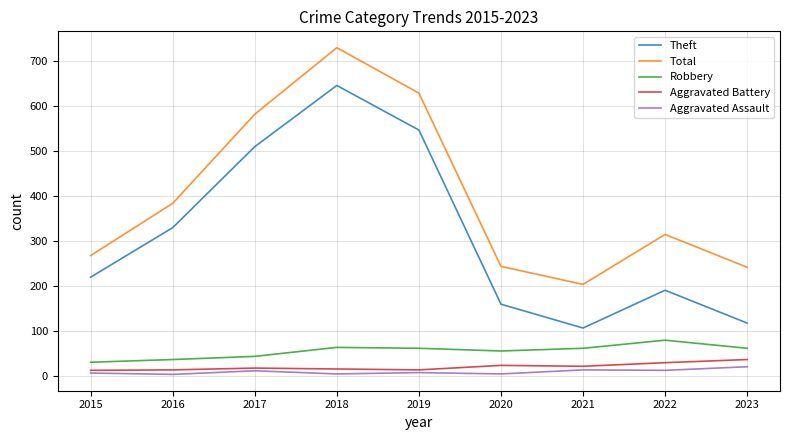

Which label corresponds to the largest value in the chart?

2018